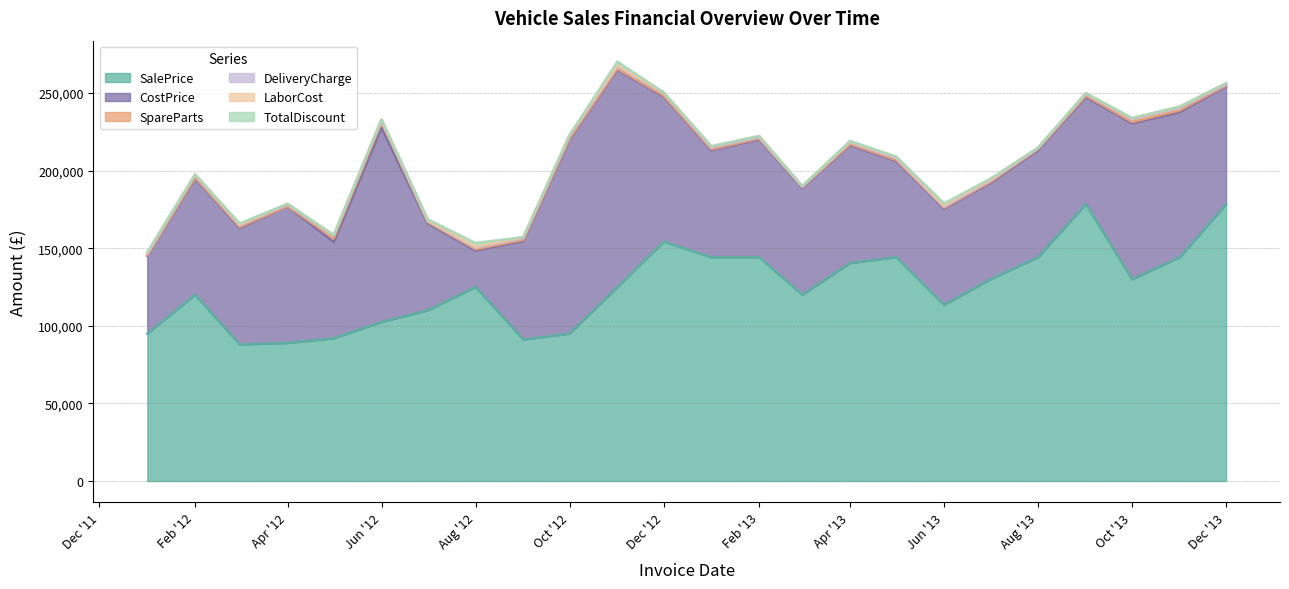

What is the lowest value of the SalePrice series?

88000.0